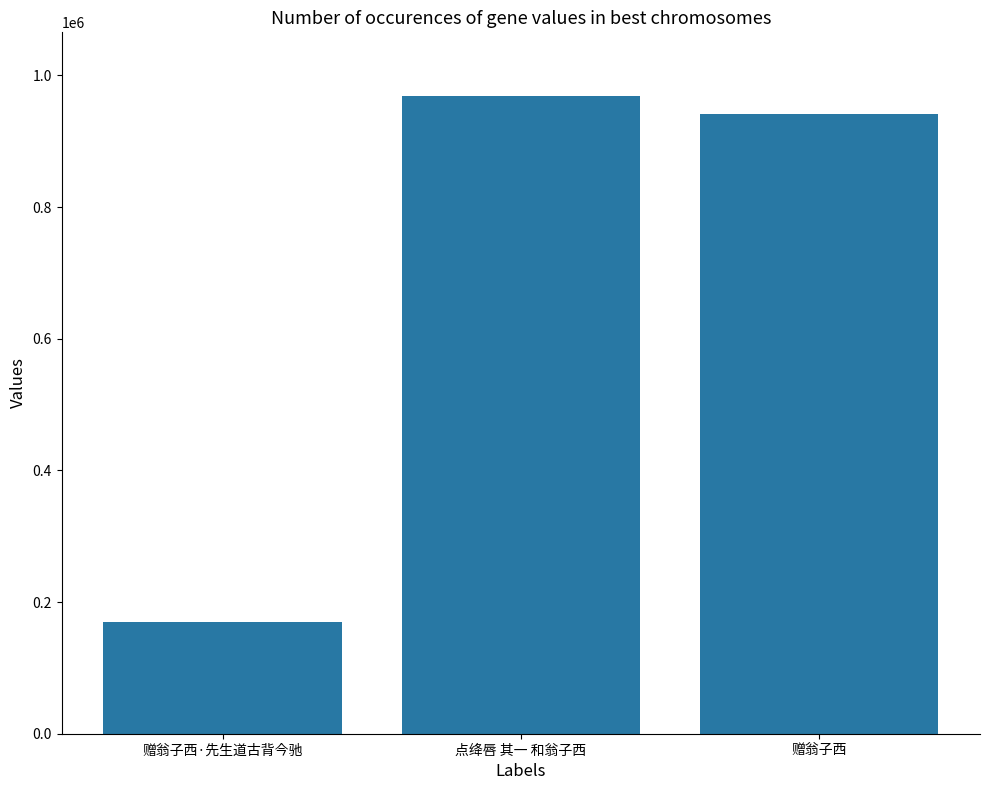

How many data points are less than 941047?

1